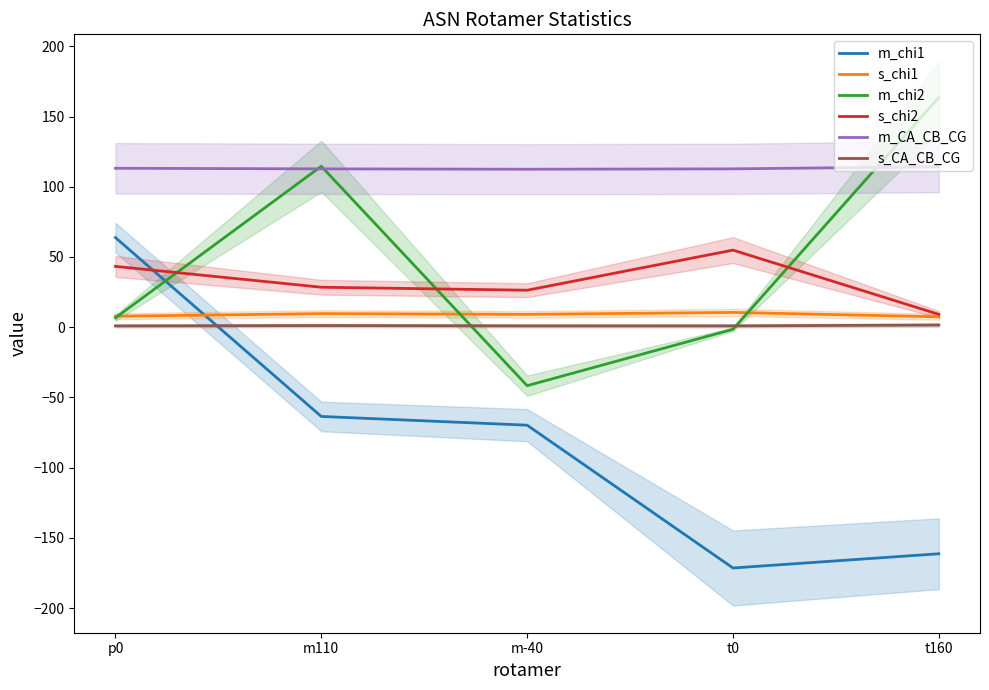

How many lines are shown in the chart?

6